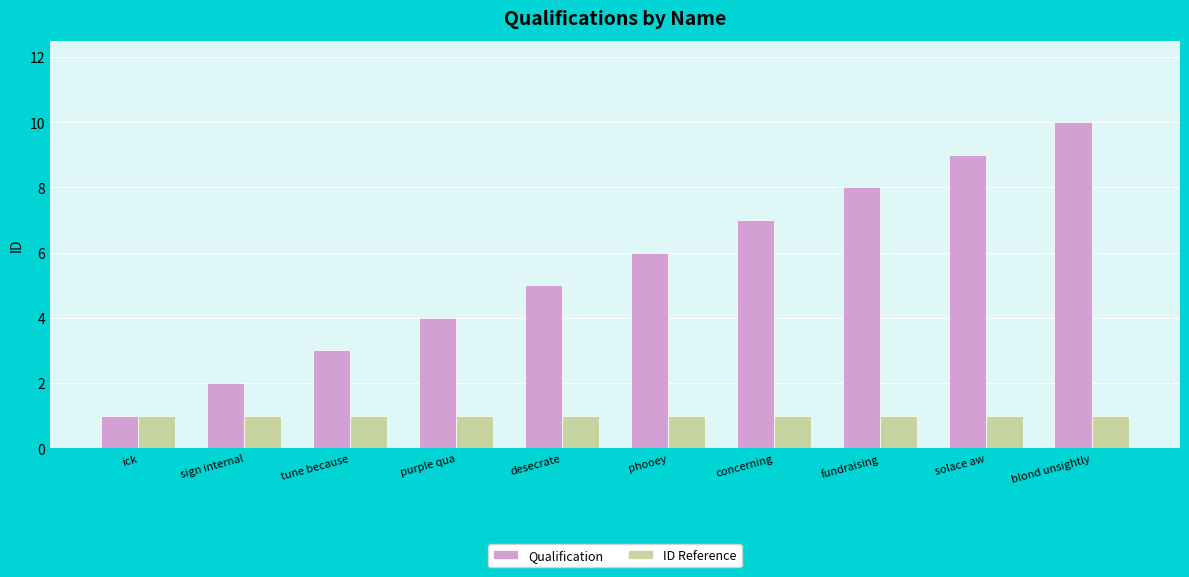

What is the smallest value displayed?

1